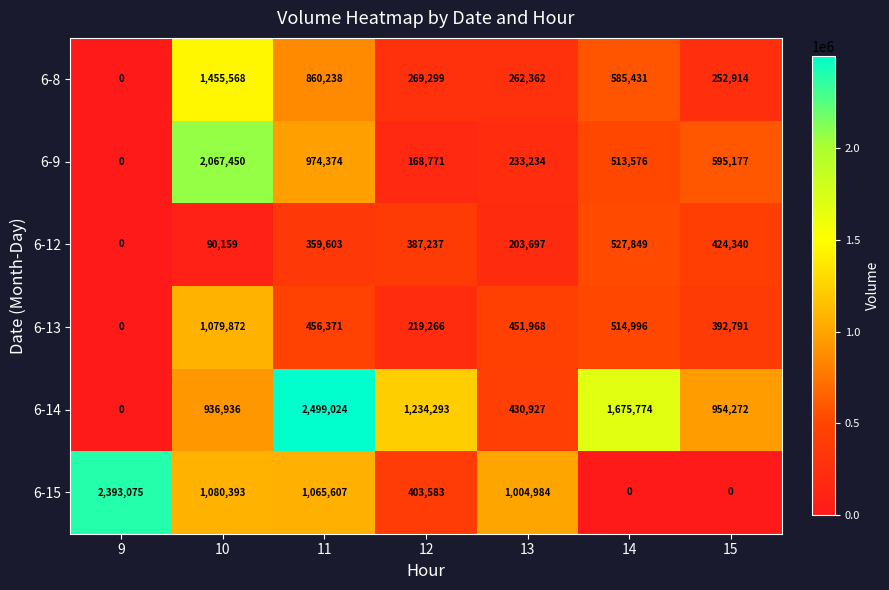

Where does the 6-9 series first go above 513576?

10